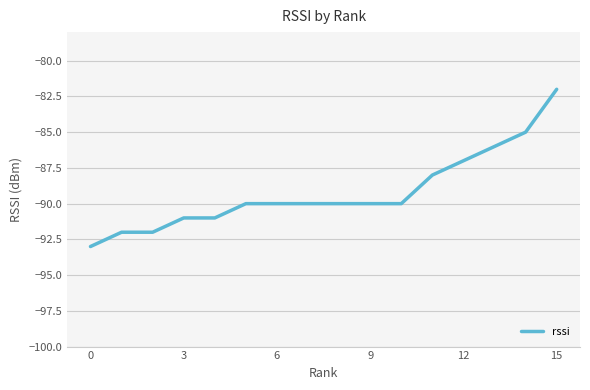

What is the maximum value shown in the chart?

-82